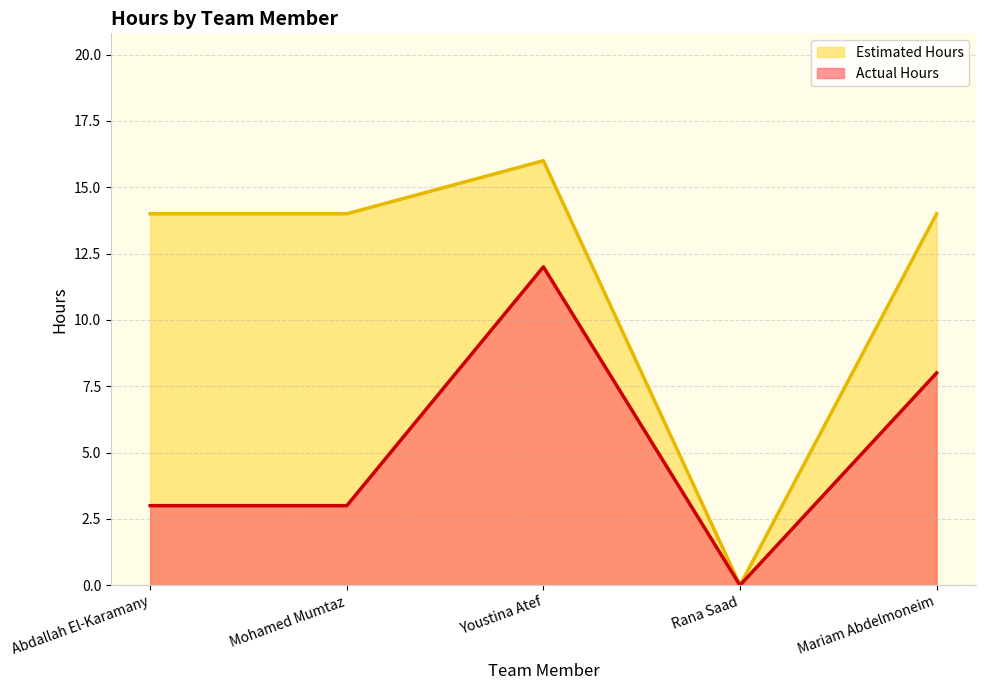

At which category does Actual Hours reach its first local valley?

Rana Saad